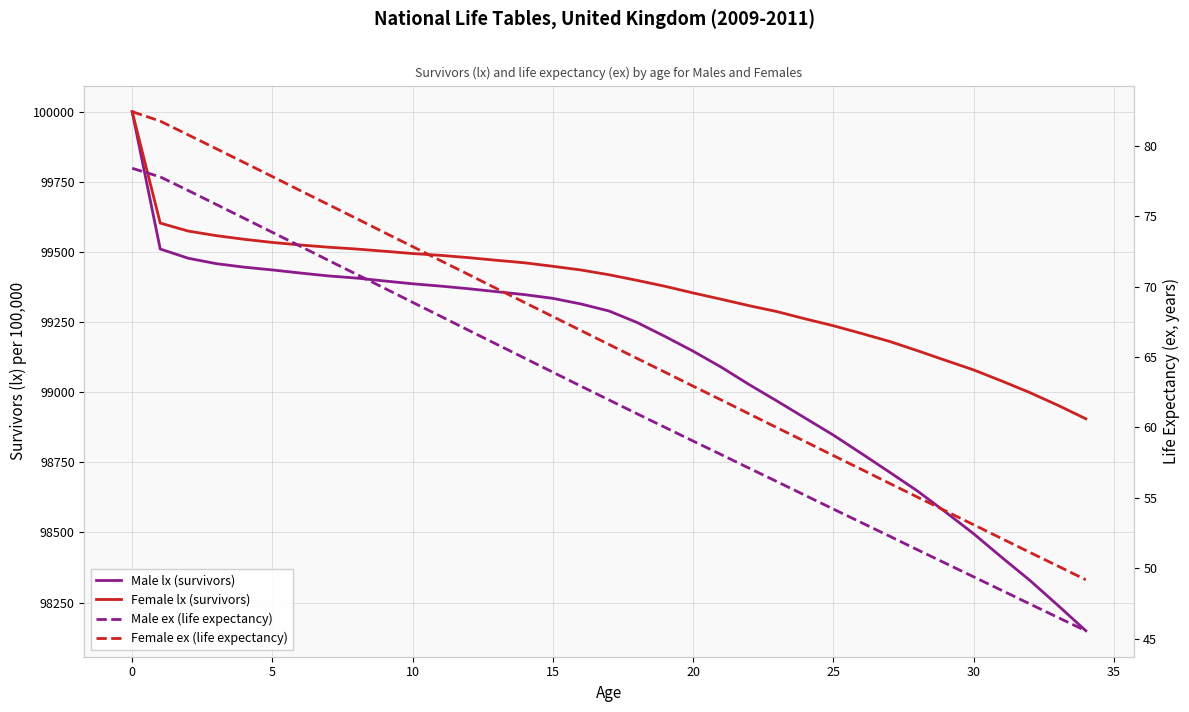

How many values in the Male lx (survivors) series are below 99289?

17